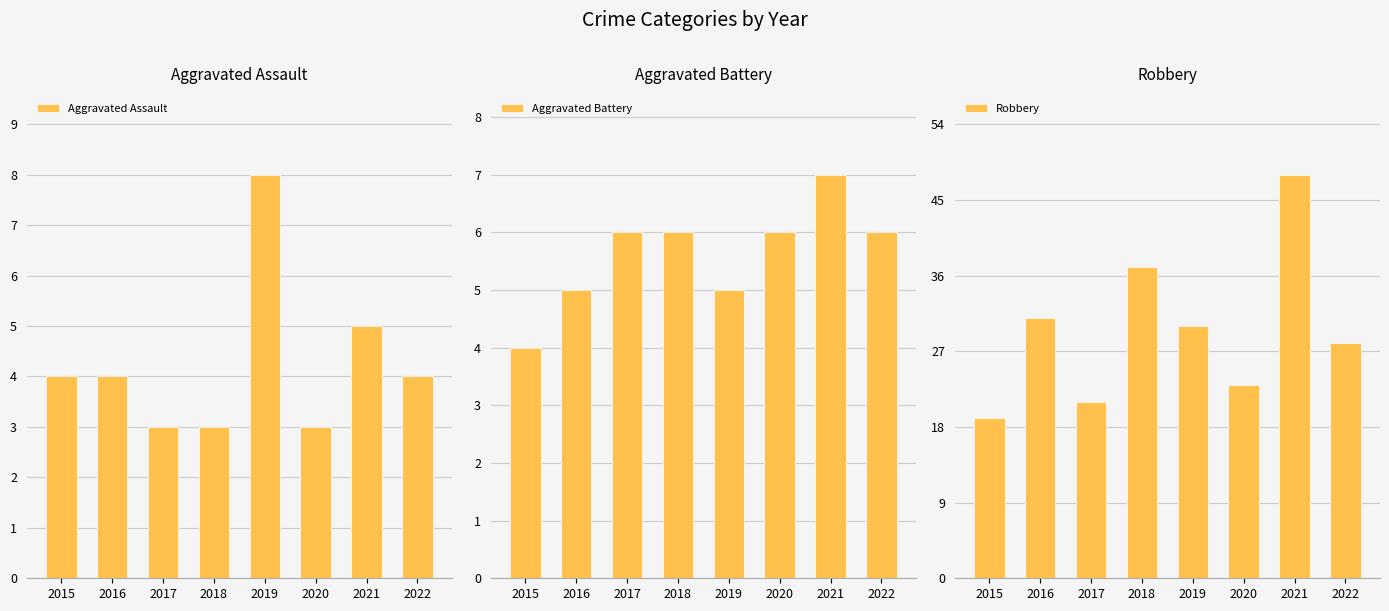

Reading left to right, list all the values displayed in this chart.

Aggravated Assault: 2015=4	2016=4	2017=3	2018=3	2019=8	2020=3	2021=5	2022=4
Aggravated Battery: 2015=4	2016=5	2017=6	2018=6	2019=5	2020=6	2021=7	2022=6
Robbery: 2015=19	2016=31	2017=21	2018=37	2019=30	2020=23	2021=48	2022=28